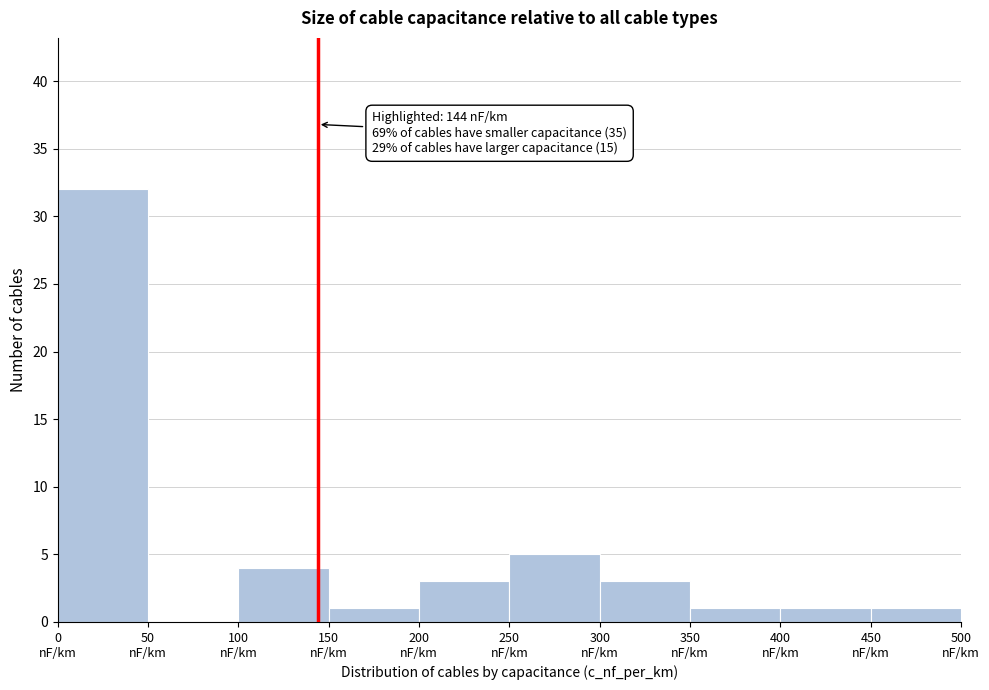

Over which range of the x-axis is the bar tallest?

0 to 50